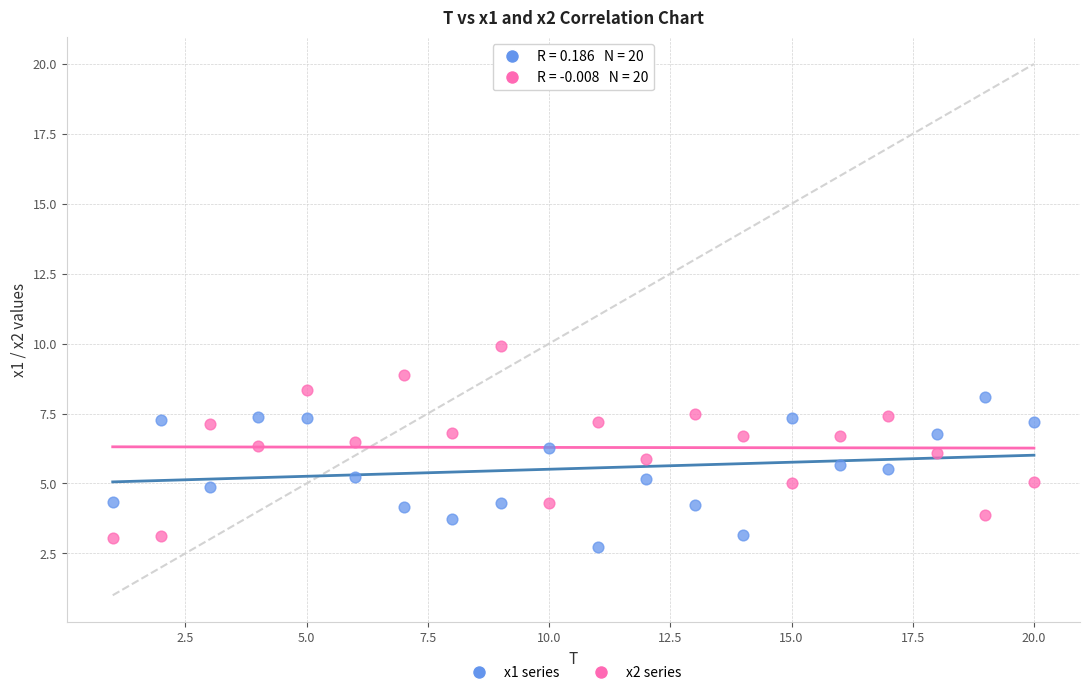

Which series contains the highest Y value?

x2 series